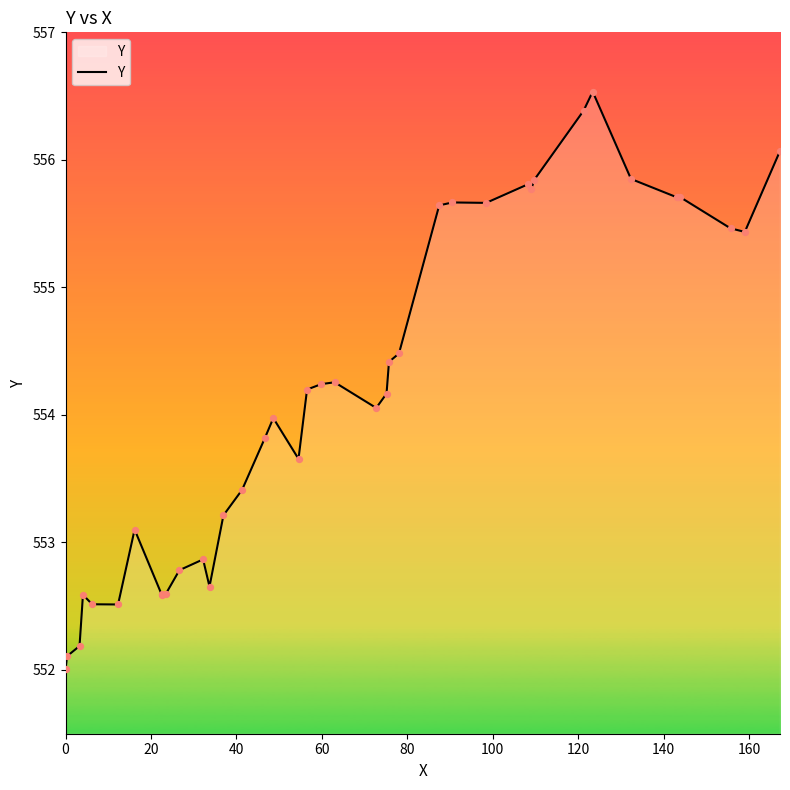

What is the maximum value shown in the chart?

556.5